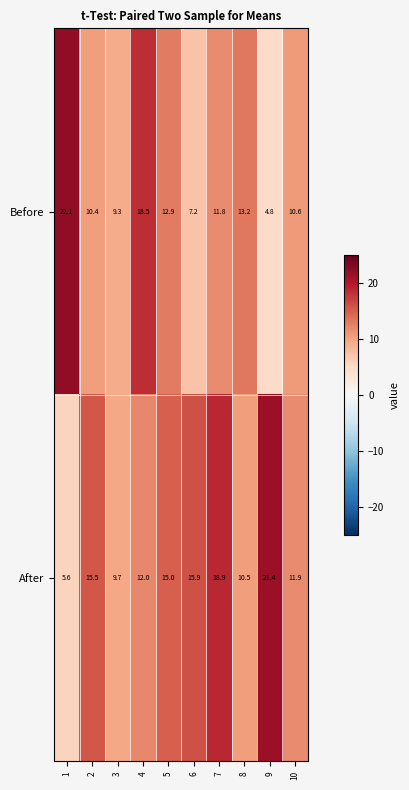

The Before series shows 13.2 at 8. True or false?

True